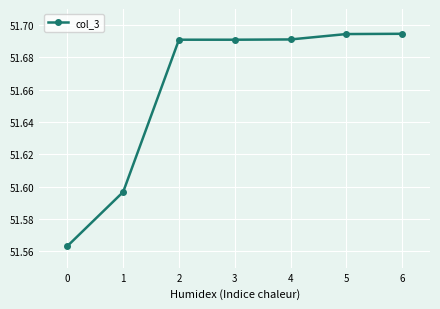

What is the sum of the values at 6 and 5?

103.4